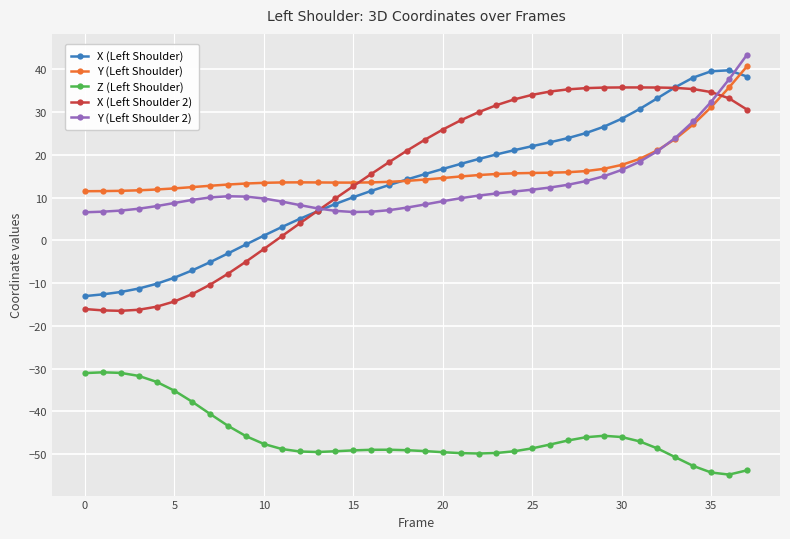

What is the smallest value displayed?

-54.8